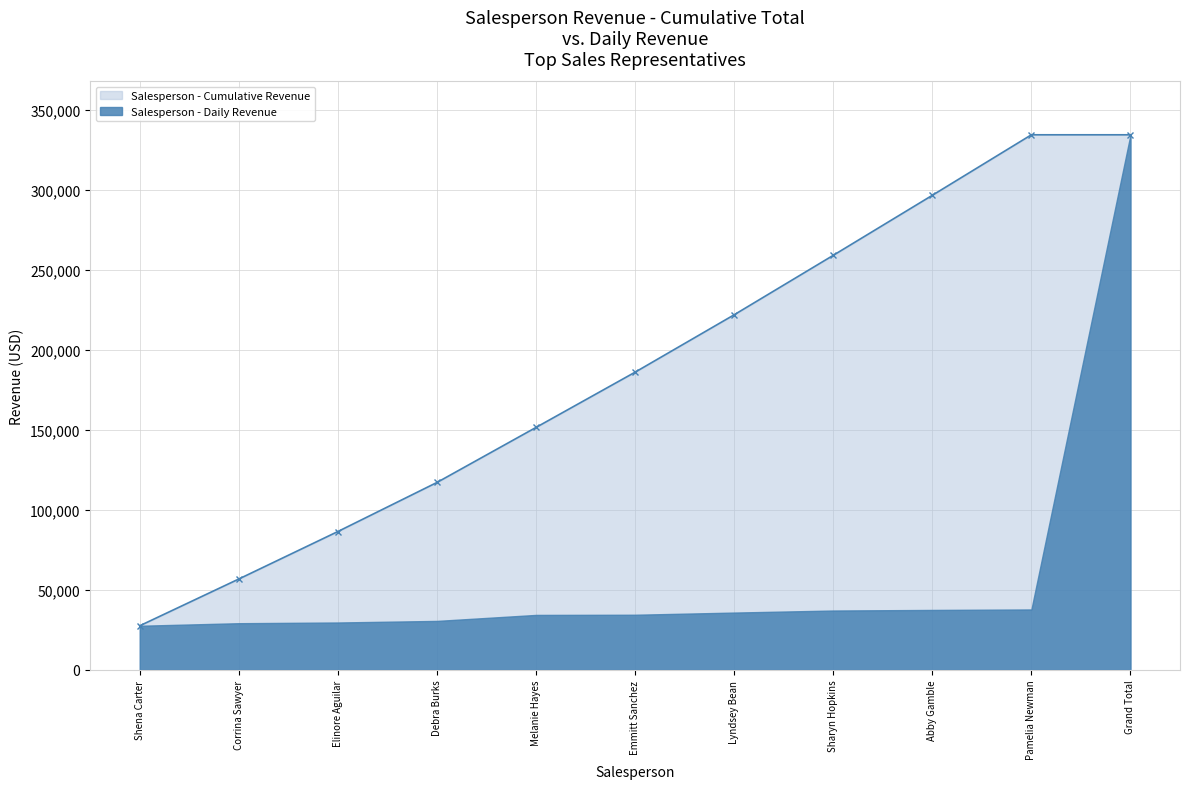

The chart shows a value of 34503.8 at Emmitt Sanchez. True or false?

True